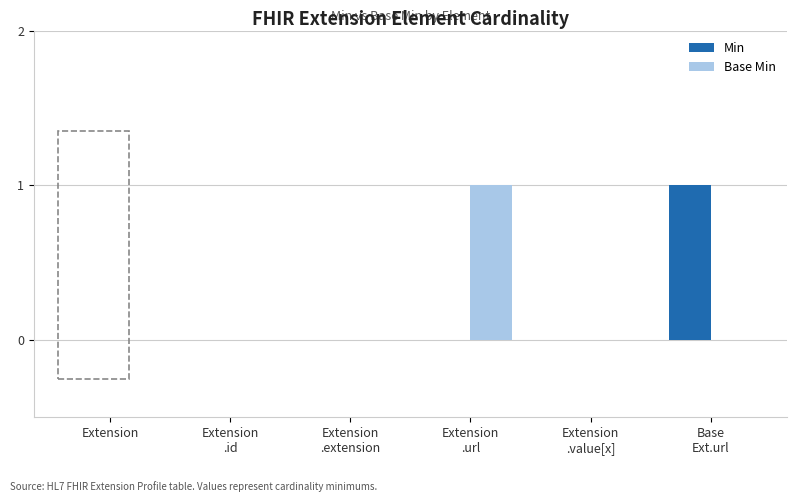

Is it true that Min equals 0 at Extension?

True